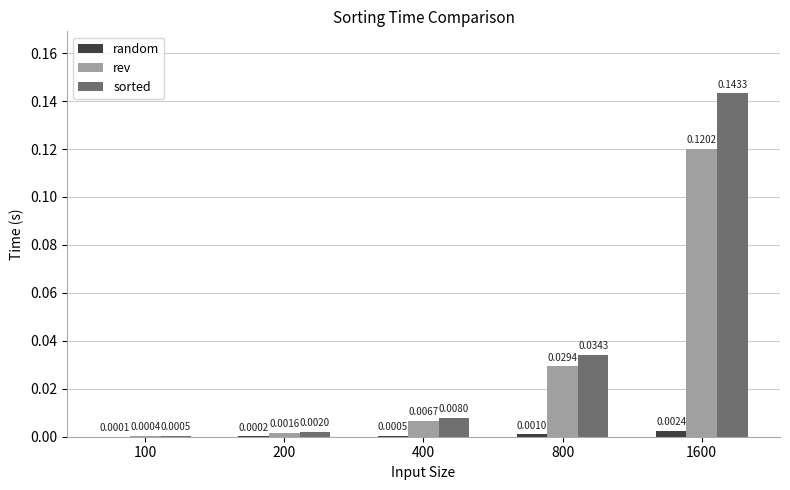

How many series are shown in this chart?

3